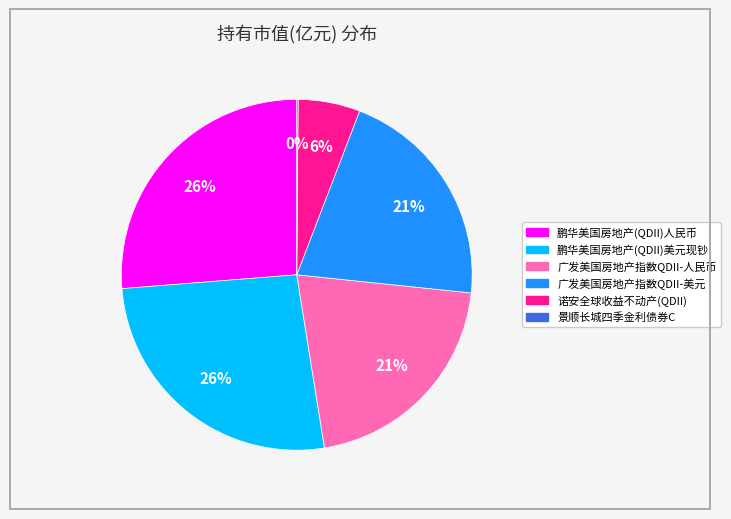

Is it true that 诺安全球收益不动产(QDII) is 1% of the pie?

False